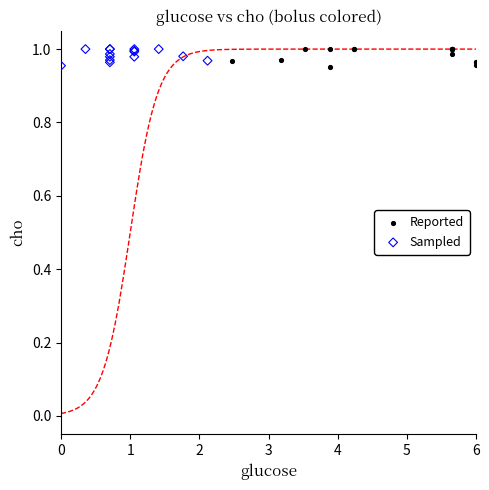

What are all the series names shown in the legend?

Reported, Sampled